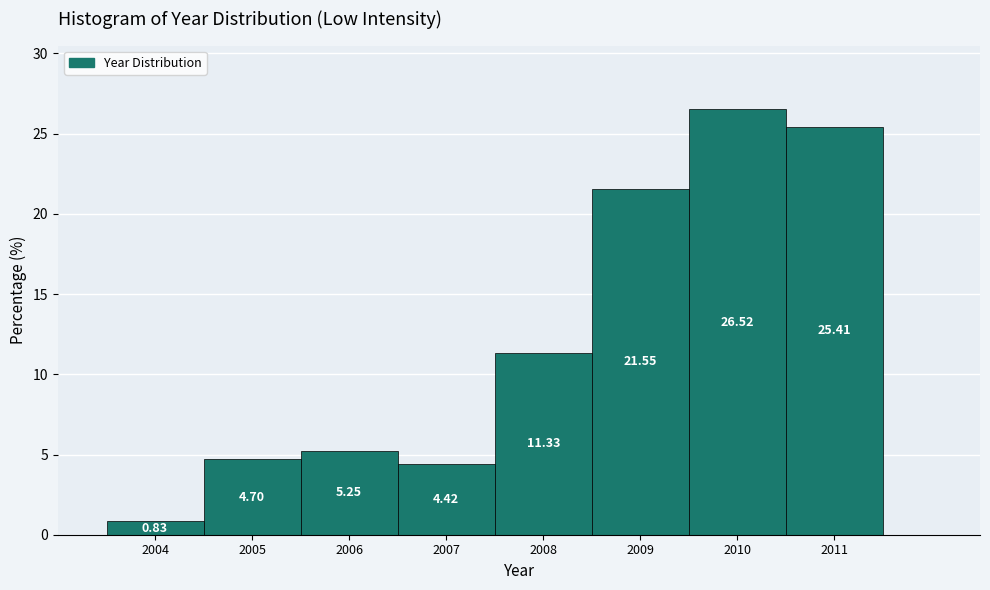

Reading left to right, transcribe this chart: for each bar, give the range it covers on the x-axis and its height.

2003.5 to 2004.5: 0.83
2004.5 to 2005.5: 4.70
2005.5 to 2006.5: 5.25
2006.5 to 2007.5: 4.42
2007.5 to 2008.5: 11.33
2008.5 to 2009.5: 21.55
2009.5 to 2010.5: 26.52
2010.5 to 2011.5: 25.41